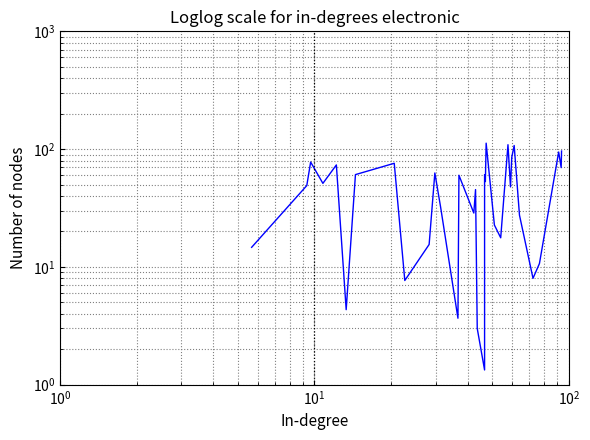

What is the value of the 23rd point from the left?

17.7